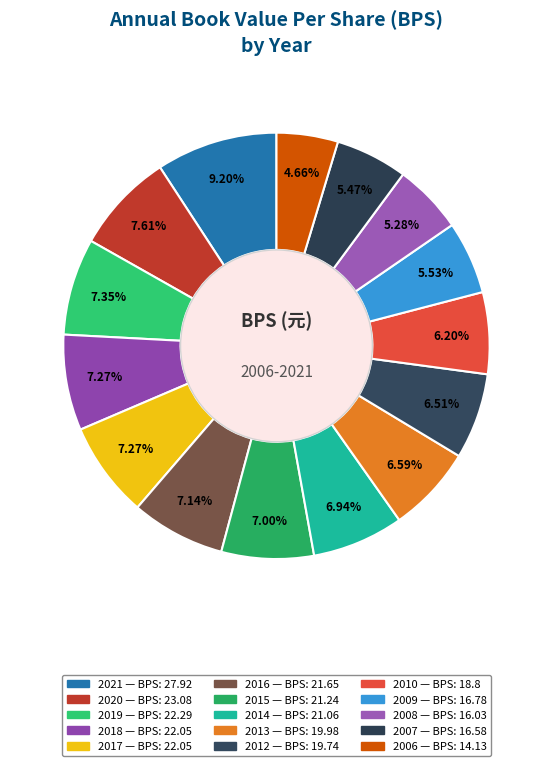

Is 2010 the majority of the pie?

No